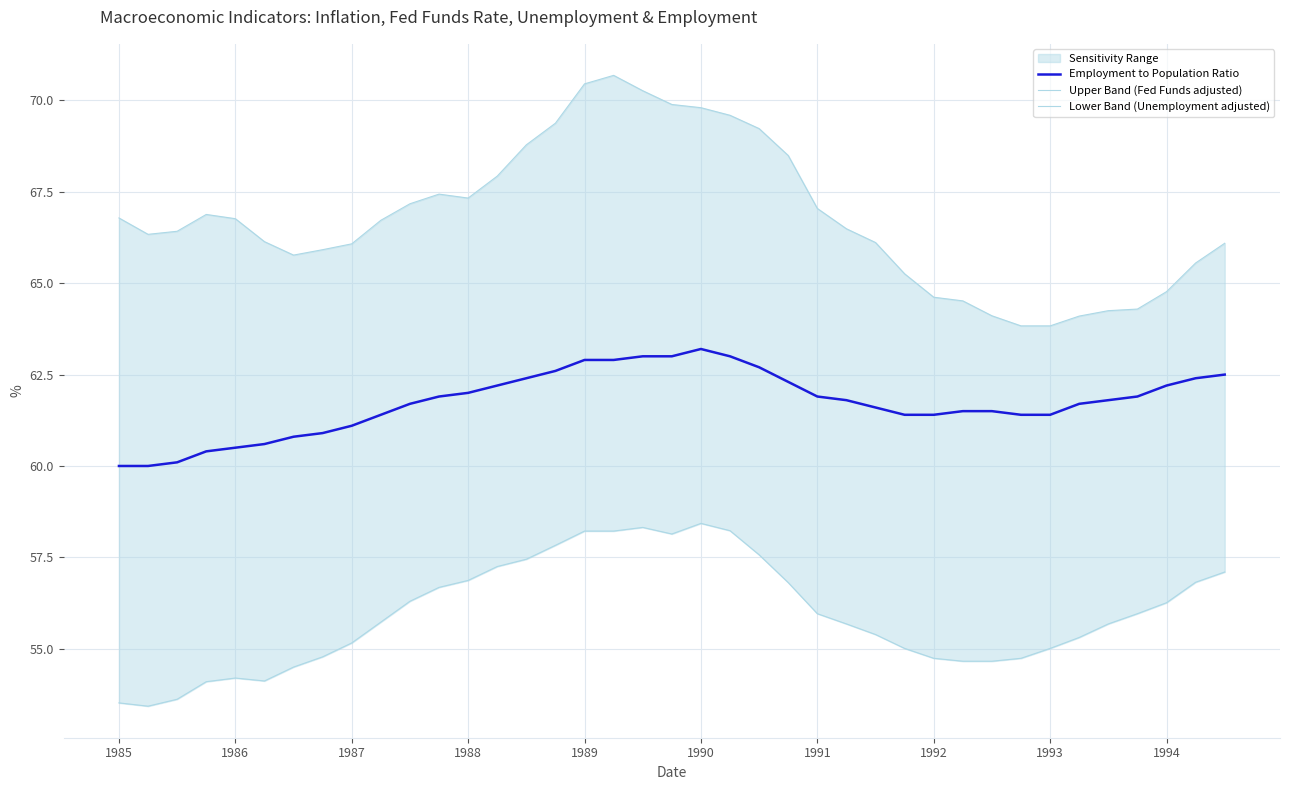

What is the minimum value for Employment to Population Ratio?

60.0